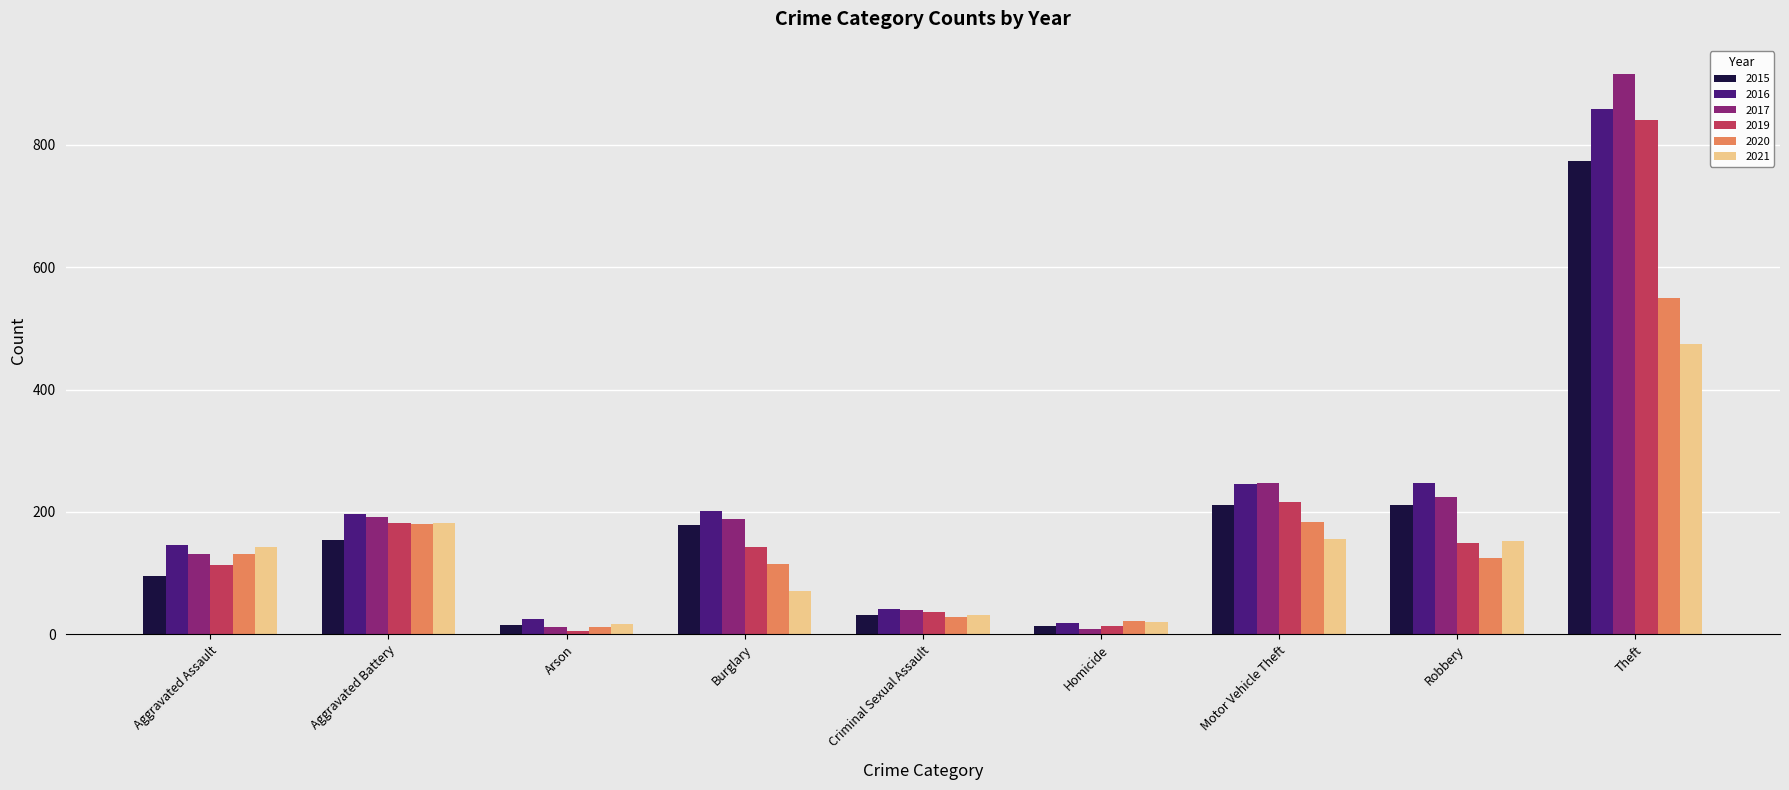

Is the value of 2021 at Aggravated Assault greater than the value of 2020 at Motor Vehicle Theft?

No